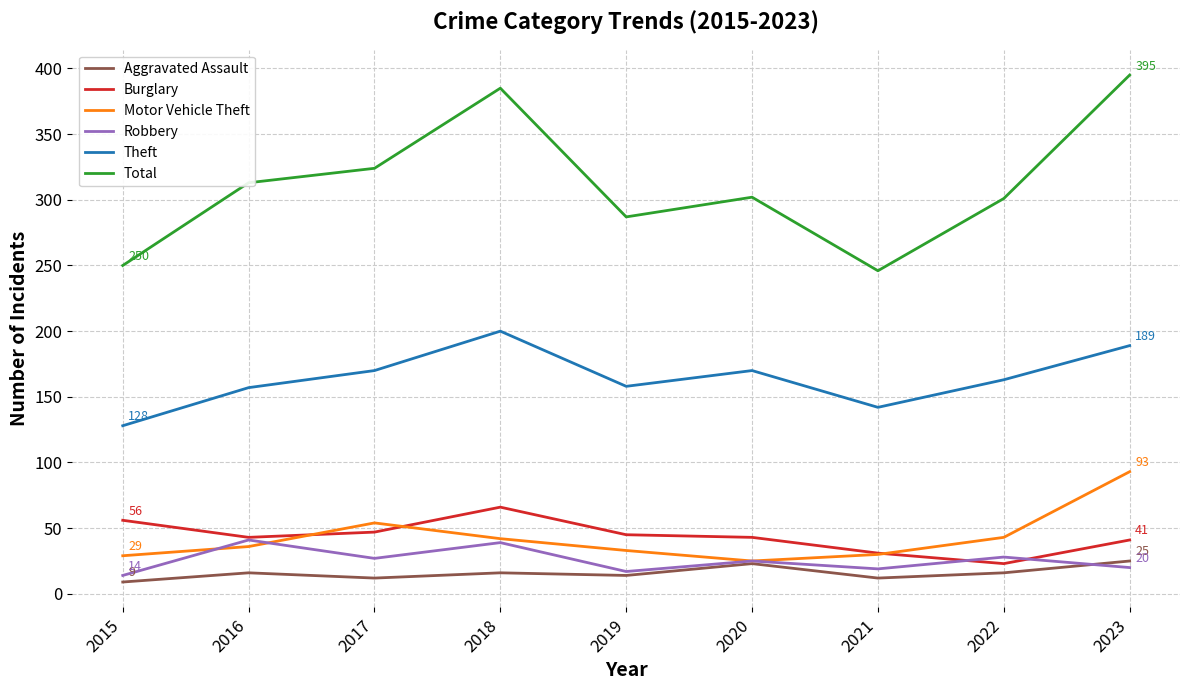

Does the chart have visible grid lines?

Yes